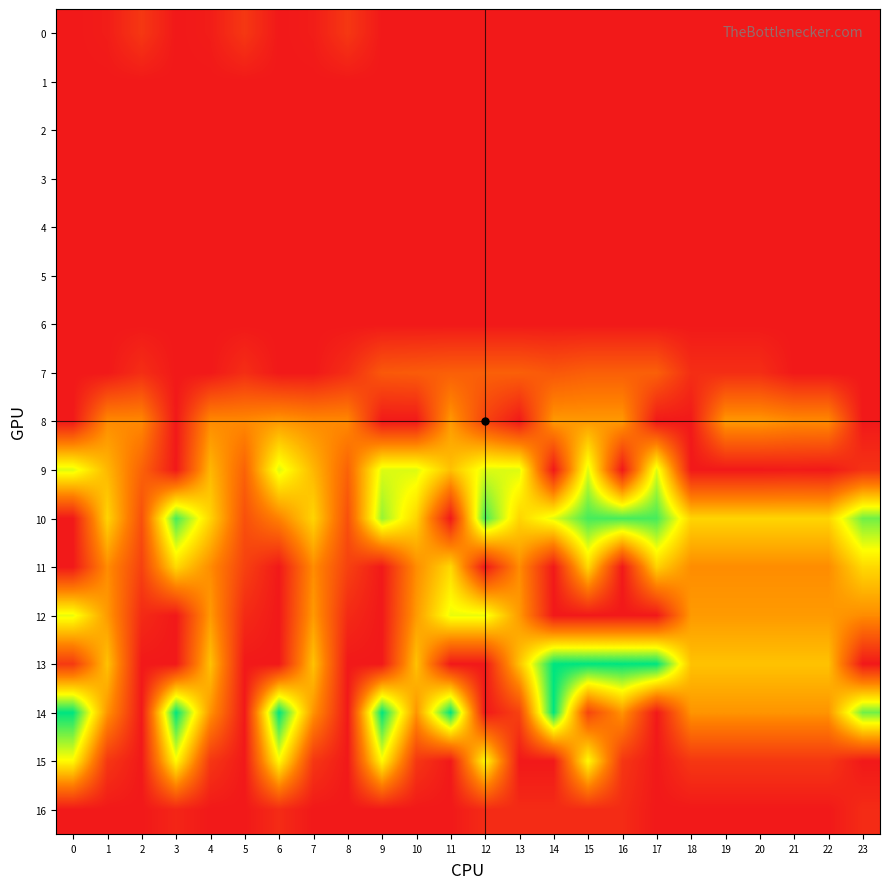

Reading left to right, list all the values displayed in this chart.

0: 0=0.0	1=15.4	2=112.9	3=0.0	4=15.4	5=112.9	6=0.0	7=15.4	8=112.9	9=0.0	10=0.0	11=0.0	12=0.0	13=0.0	14=0.0	15=0.0	16=0.0	17=0.0	18=0.0	19=0.0	20=0.0	21=0.0	22=0.0	23=0.0
1: 0=0.0	1=0.0	2=0.0	3=0.0	4=0.0	5=0.0	6=0.0	7=0.0	8=0.0	9=0.0	10=0.0	11=0.0	12=0.0	13=0.0	14=0.0	15=0.0	16=0.0	17=0.0	18=0.0	19=0.0	20=0.0	21=0.0	22=0.0	23=0.0
2: 0=0.0	1=0.0	2=0.0	3=0.0	4=0.0	5=0.0	6=0.0	7=0.0	8=0.0	9=0.0	10=0.0	11=0.0	12=0.0	13=0.0	14=0.0	15=0.0	16=0.0	17=0.0	18=0.0	19=0.0	20=0.0	21=0.0	22=0.0	23=0.0
3: 0=0.0	1=0.0	2=0.0	3=0.0	4=0.0	5=0.0	6=0.0	7=0.0	8=0.0	9=0.0	10=0.0	11=0.0	12=0.0	13=0.0	14=0.0	15=0.0	16=0.0	17=0.0	18=0.0	19=0.0	20=0.0	21=0.0	22=0.0	23=0.0
4: 0=0.0	1=0.0	2=0.0	3=0.0	4=0.0	5=0.0	6=0.0	7=0.0	8=0.0	9=0.0	10=0.0	11=0.0	12=0.0	13=0.0	14=0.0	15=0.0	16=0.0	17=0.0	18=0.0	19=0.0	20=0.0	21=0.0	22=0.0	23=0.0
5: 0=0.0	1=0.0	2=0.0	3=0.0	4=0.0	5=0.0	6=0.0	7=0.0	8=0.0	9=0.0	10=0.0	11=0.0	12=0.0	13=0.0	14=0.0	15=0.0	16=0.0	17=0.0	18=0.0	19=0.0	20=0.0	21=0.0	22=0.0	23=0.0
6: 0=0.0	1=0.0	2=0.0	3=0.0	4=0.0	5=0.0	6=0.0	7=0.0	8=0.0	9=0.0	10=0.0	11=0.0	12=0.0	13=0.0	14=0.0	15=0.0	16=0.0	17=0.0	18=0.0	19=0.0	20=0.0	21=0.0	22=0.0	23=0.0
7: 0=0.0	1=0.0	2=77.9	3=0.0	4=0.0	5=77.9	6=0.0	7=0.0	8=77.9	9=233.9	10=244.9	11=259.9	12=259.9	13=259.9	14=228.9	15=259.9	16=259.9	17=259.9	18=77.9	19=77.9	20=77.9	21=0.0	22=0.0	23=0.0
8: 0=0.0	1=411.2	2=407.2	3=0.0	4=411.2	5=407.2	6=454.2	7=411.2	8=407.2	9=0.0	10=0.0	11=454.2	12=158.4	13=0.0	14=454.2	15=454.2	16=454.2	17=0.0	18=0.0	19=454.2	20=454.2	21=412.6	22=411.2	23=0.0
9: 0=804.0	1=542.1	2=271.1	3=0.0	4=542.1	5=271.1	6=804.0	7=542.1	8=271.1	9=804.0	10=804.0	11=568.8	12=804.0	13=804.0	14=0.0	15=804.0	16=0.0	17=804.0	18=0.0	19=0.0	20=0.0	21=8.6	22=0.0	23=93.8
10: 0=0.0	1=628.1	2=202.5	3=1023.2	4=628.1	5=202.5	6=383.5	7=628.1	8=202.5	9=905.3	10=628.1	11=0.0	12=1023.2	13=628.1	14=797.5	15=1023.2	16=1023.2	17=1023.2	18=628.1	19=628.1	20=628.1	21=628.1	22=628.1	23=961.0
11: 0=0.0	1=415.4	2=149.1	3=640.9	4=415.4	5=149.1	6=0.0	7=415.4	8=149.1	9=0.0	10=415.4	11=640.9	12=0.0	13=415.4	14=0.0	15=640.9	16=0.0	17=620.5	18=415.4	19=415.4	20=415.4	21=415.4	22=415.4	23=640.9
12: 0=784.4	1=456.1	2=65.2	3=0.0	4=456.1	5=65.2	6=0.0	7=456.1	8=65.2	9=0.0	10=456.1	11=784.4	12=784.4	13=456.1	14=0.0	15=0.0	16=0.0	17=0.0	18=456.1	19=456.1	20=456.1	21=456.1	22=456.1	23=413.9
13: 0=120.9	1=574.0	2=0.0	3=0.0	4=574.0	5=0.0	6=0.0	7=574.0	8=0.0	9=0.0	10=574.0	11=0.0	12=0.0	13=574.0	14=1129.0	15=1129.0	16=1129.0	17=1129.0	18=574.0	19=574.0	20=574.0	21=574.0	22=574.0	23=0.0
14: 0=1128.3	1=438.6	2=0.0	3=1128.3	4=438.6	5=0.0	6=1128.3	7=438.6	8=0.0	9=1128.3	10=438.6	11=1128.3	12=0.0	13=150.7	14=1128.3	15=163.6	16=438.6	17=0.0	18=438.6	19=438.6	20=438.6	21=438.6	22=438.6	23=961.0
15: 0=739.0	1=111.1	2=0.0	3=739.0	4=111.1	5=0.0	6=739.0	7=111.1	8=0.0	9=739.0	10=111.1	11=0.0	12=739.0	13=0.0	14=0.0	15=739.0	16=111.1	17=0.0	18=111.1	19=111.1	20=111.1	21=111.1	22=111.1	23=0.0
16: 0=0.0	1=0.0	2=0.0	3=45.3	4=0.0	5=0.0	6=67.6	7=0.0	8=0.0	9=0.0	10=0.0	11=0.0	12=67.6	13=67.6	14=67.6	15=67.6	16=67.6	17=0.0	18=0.0	19=0.0	20=0.0	21=0.0	22=0.0	23=67.6